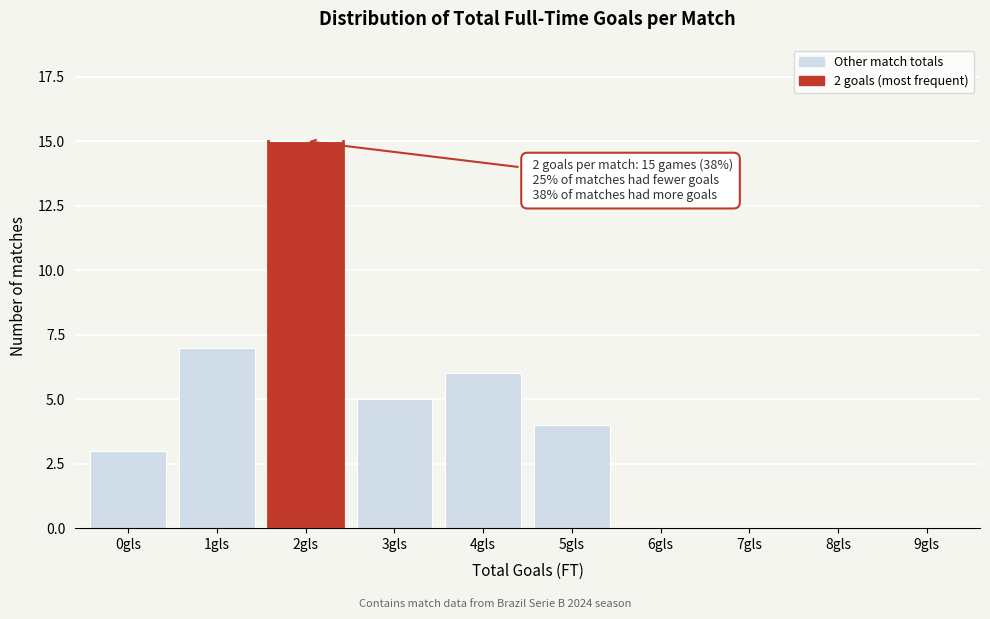

Reading left to right, list all the values displayed in this chart.

0gls=3	1gls=7	2gls=15	3gls=5	4gls=6	5gls=4	6gls=0	7gls=0	8gls=0	9gls=0